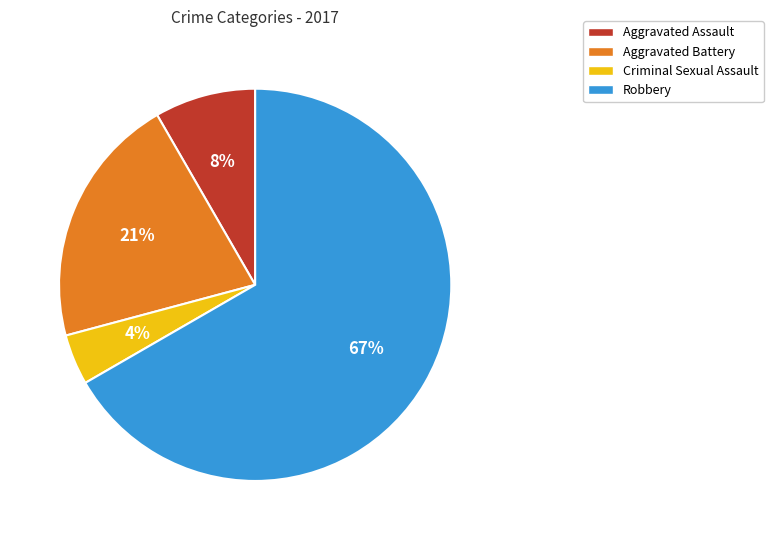

Between Aggravated Assault and Robbery, which is larger?

Robbery